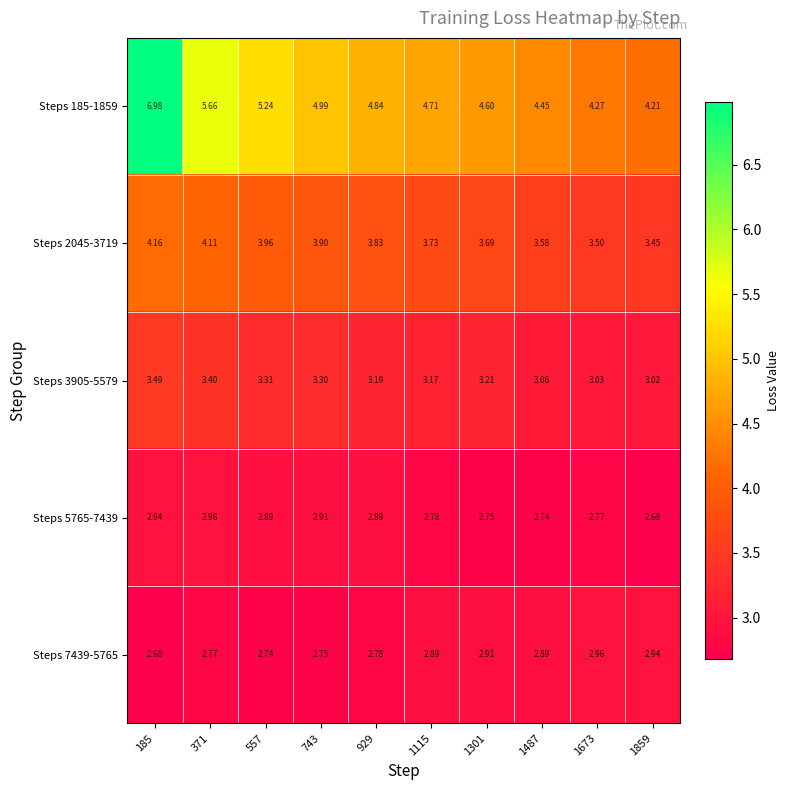

Which series has the largest range (max minus min)?

Steps 185-1859